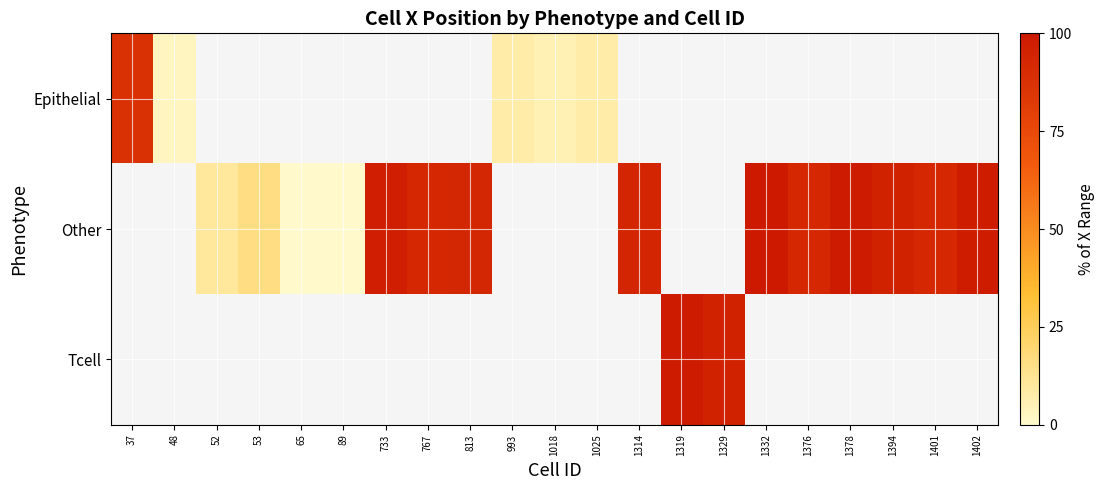

Which category has the highest value across all series?

1332